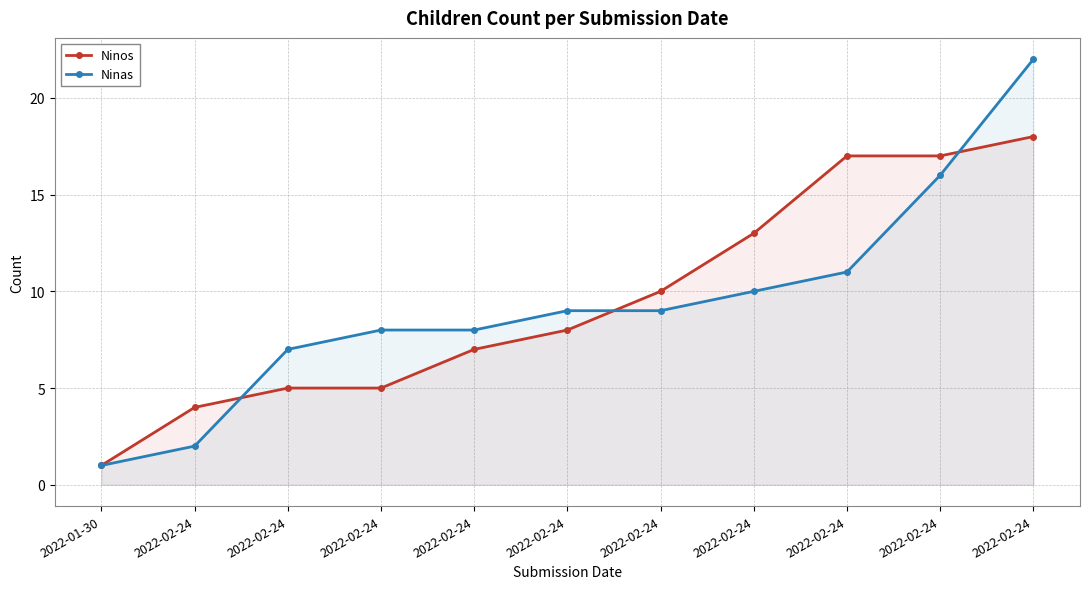

What is the difference between the highest and lowest values at 2022-02-24?

2